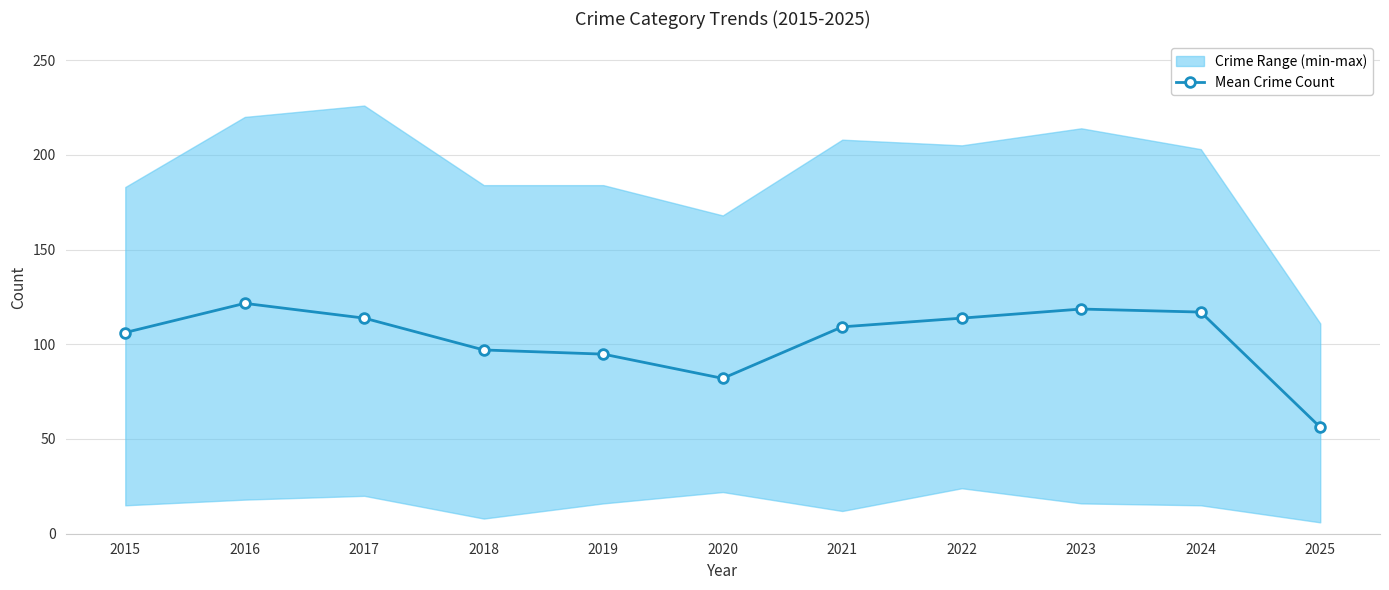

What is the difference between the values at 2025 and 2020?

25.8